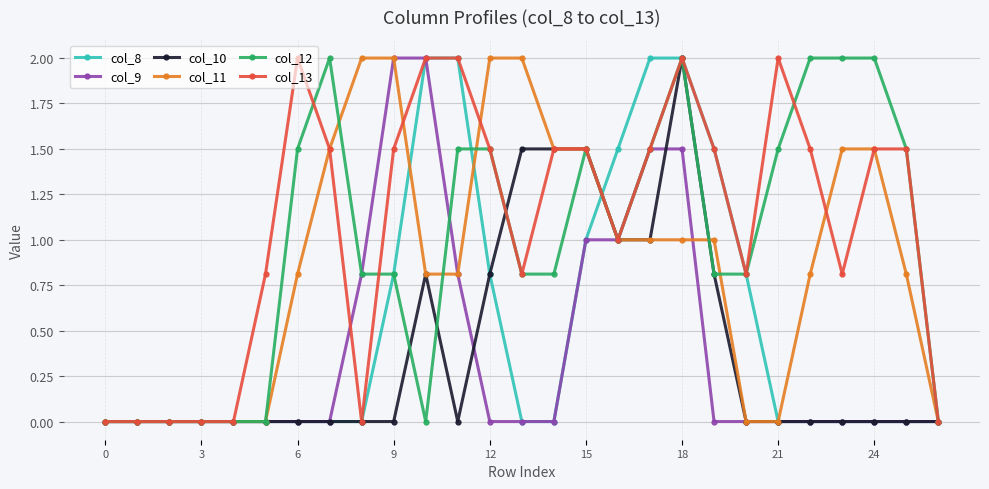

What is the highest value of the col_8 series?

2.0